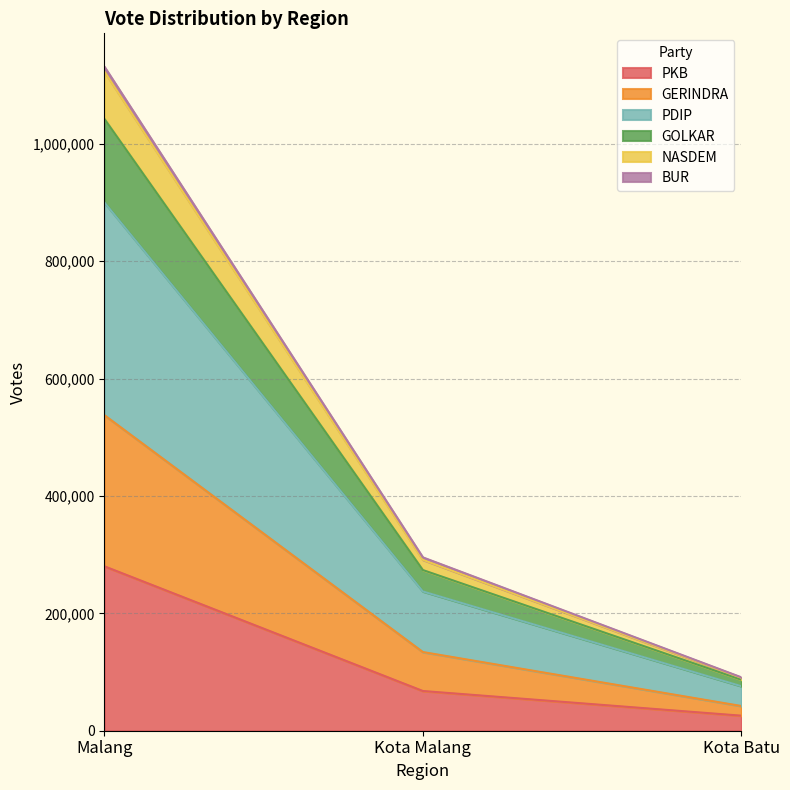

What is the maximum value for PKB?

280187